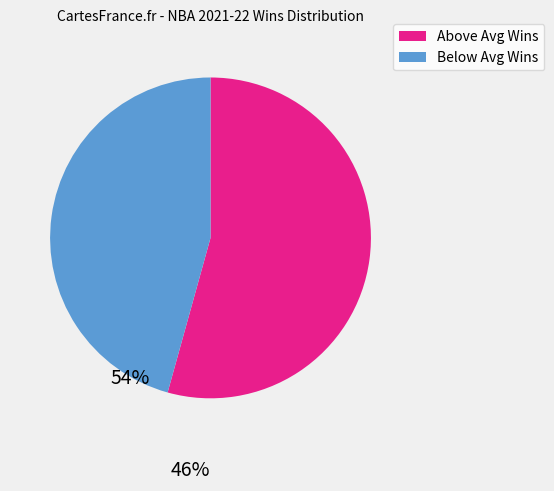

What is the smallest slice in the pie chart?

Below Avg Wins